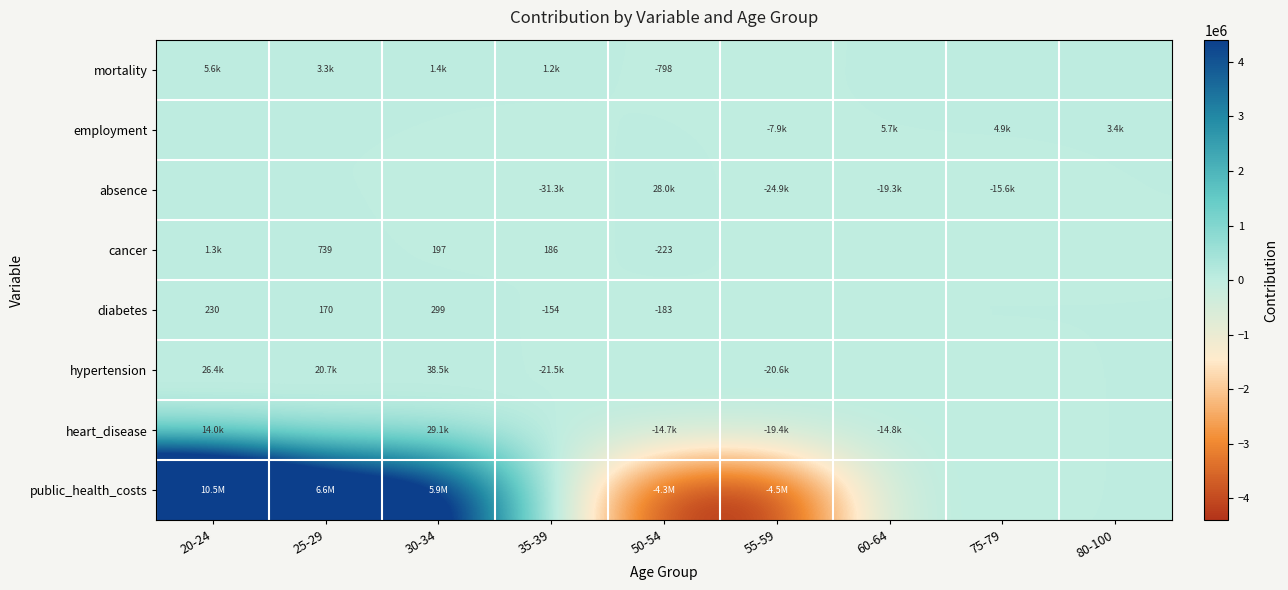

True or false: absence has a value of -7652.7 at 75-79.

False